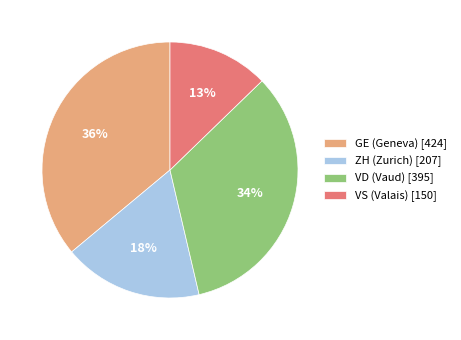

Between ZH (Zurich) [207] and VS (Valais) [150], which is larger?

ZH (Zurich) [207]